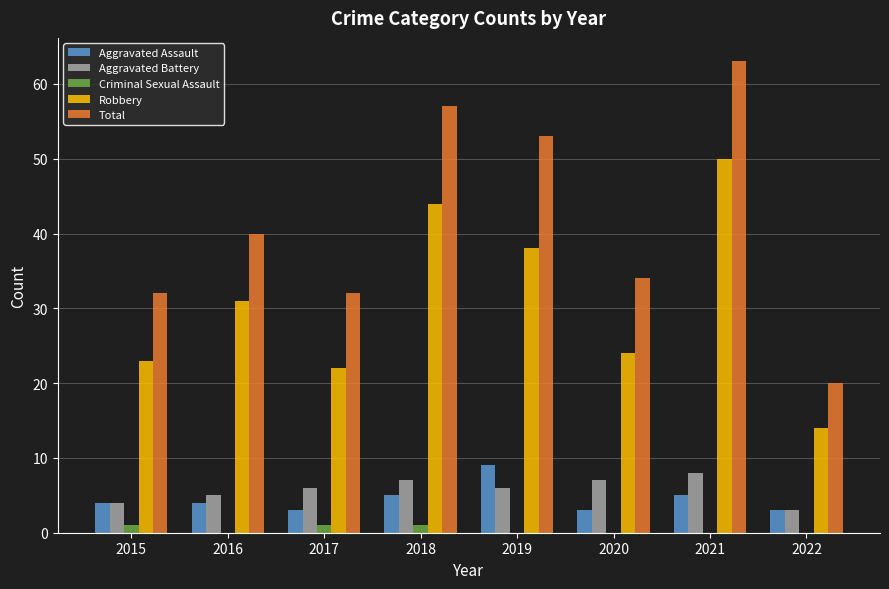

True or false: Total has a value of 13 at 2016.

False